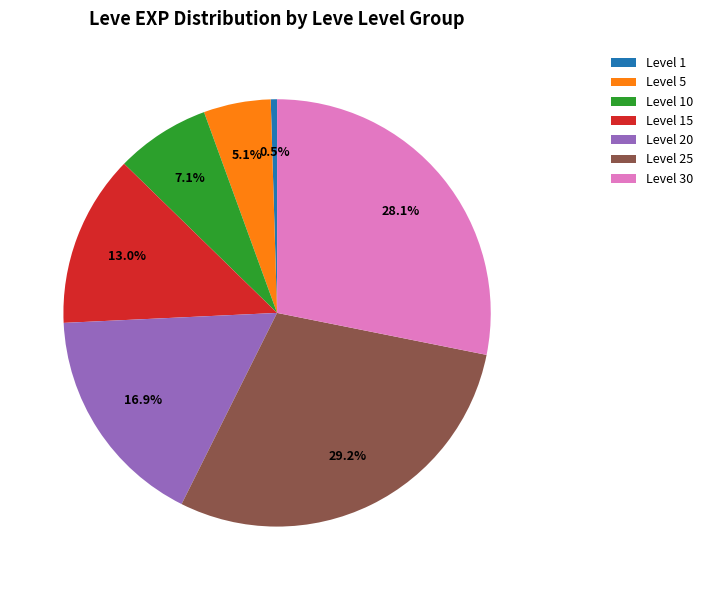

To the nearest percent, what is the difference between the largest and smallest slice percentages?

29%